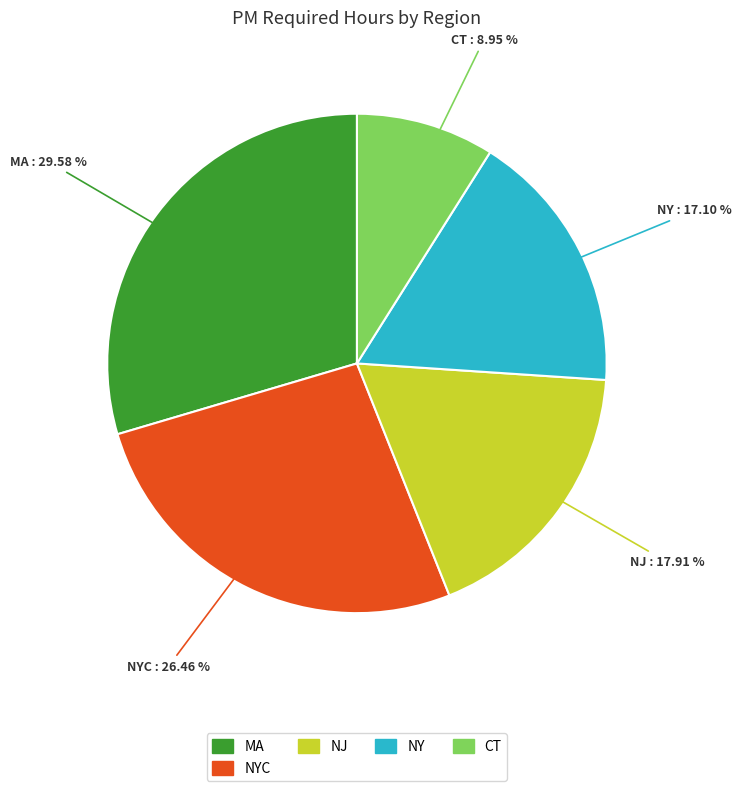

Is there any slice that represents more than half of the pie?

No